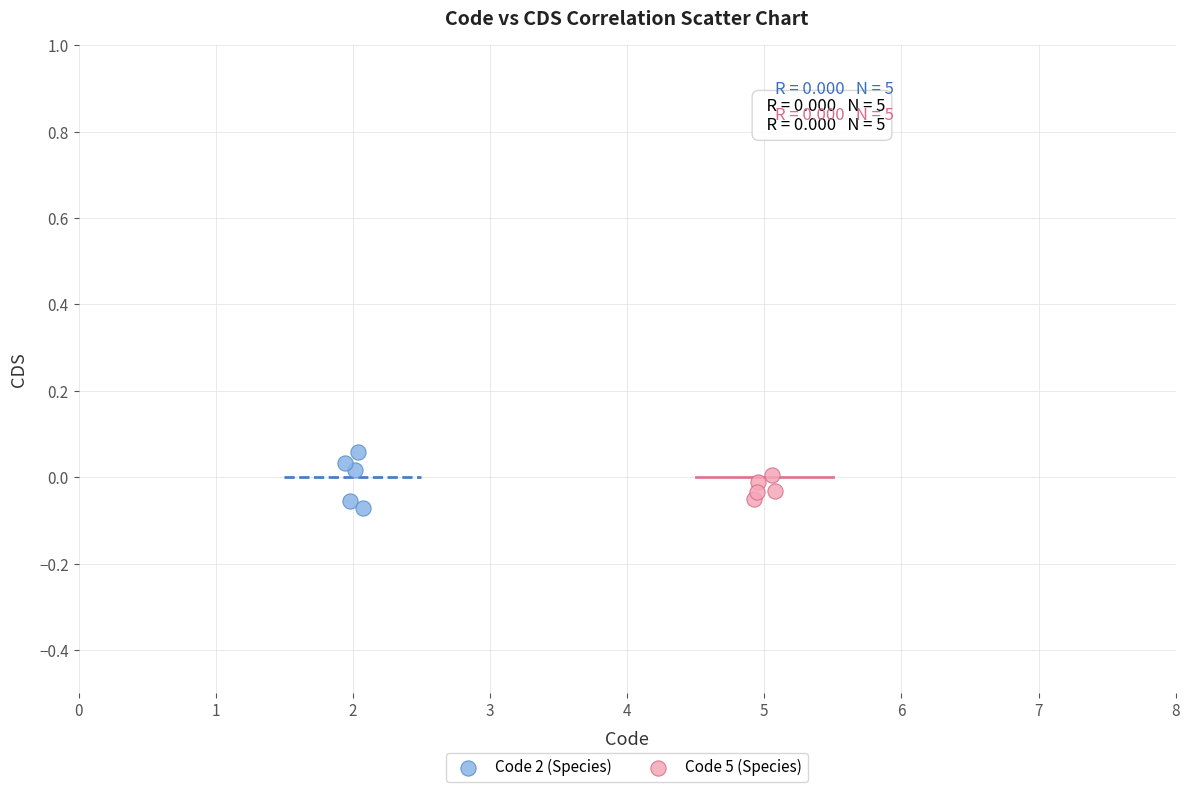

Which series has the widest spread of Y values?

Code 2 (Species)